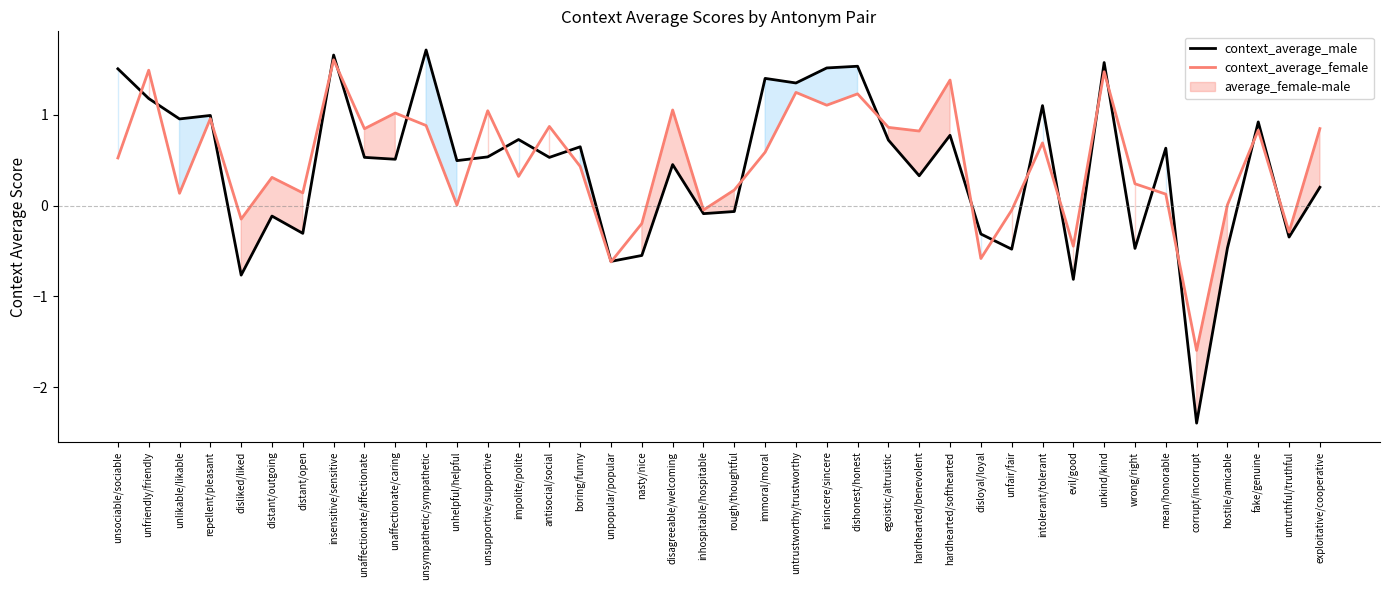

True or false: context_average_female and context_average_male cross at least once.

True